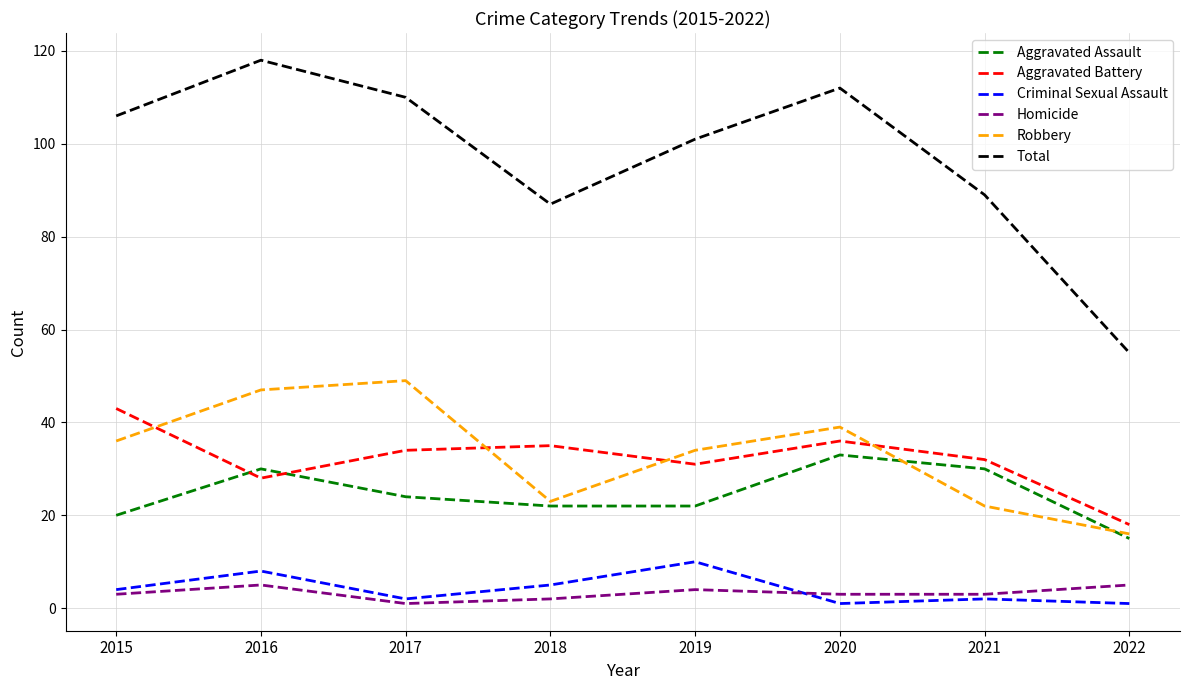

What is the sum of all Total values?

778